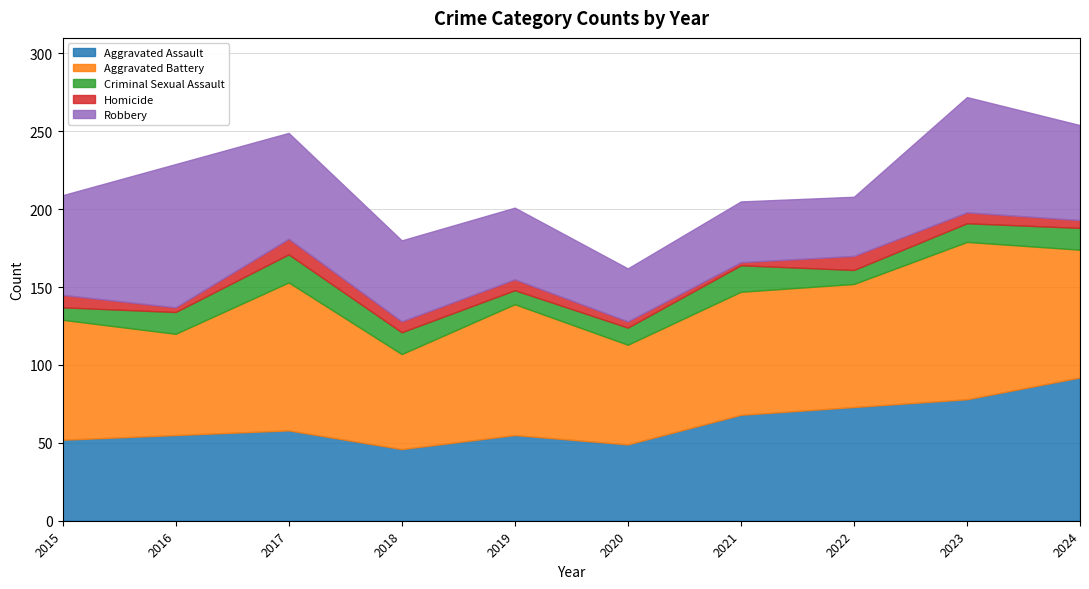

Which series changed the most between 2021 and 2024?

Aggravated Assault